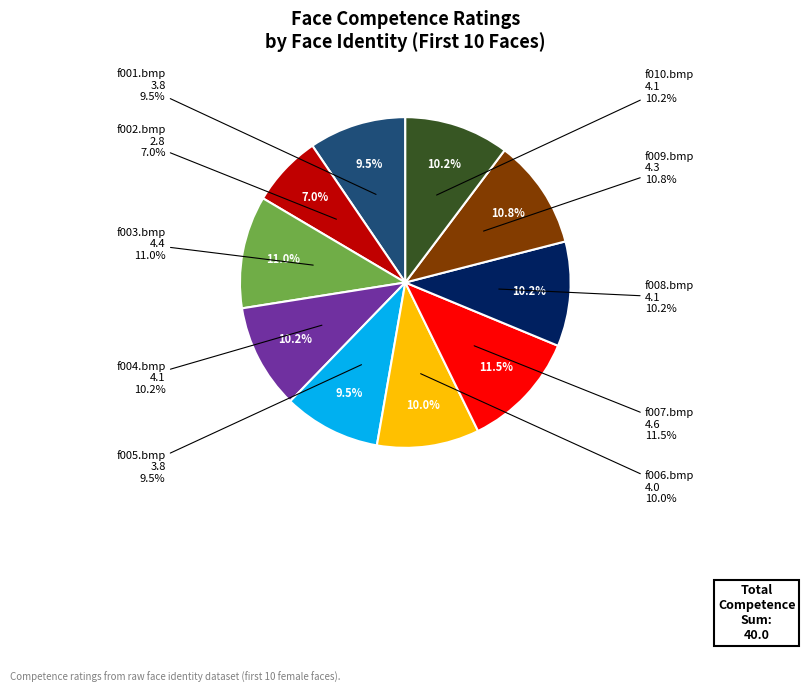

Which slice is the smallest?

f002.bmp